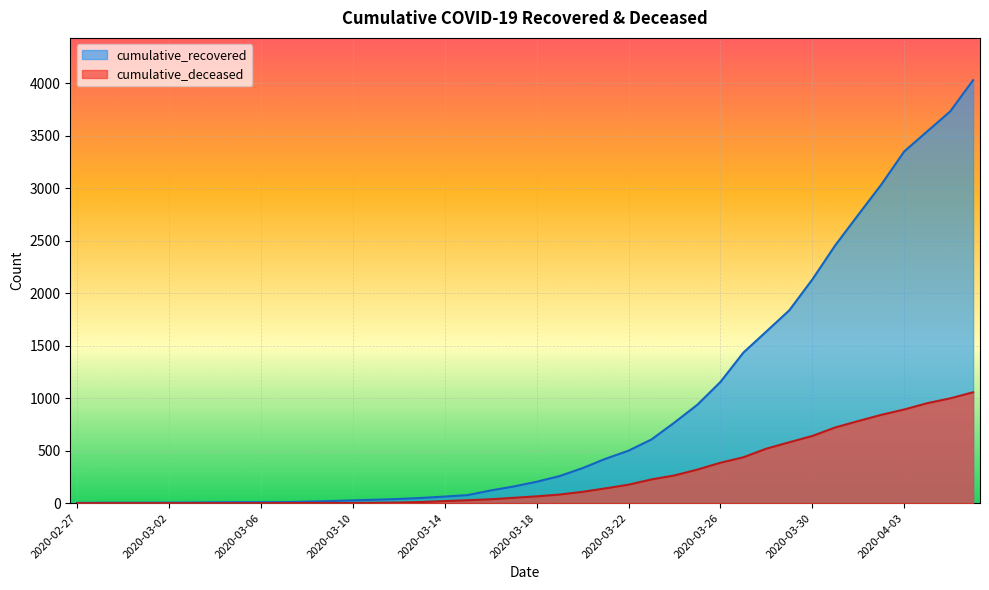

How many values in the cumulative_recovered series are below 204?

20